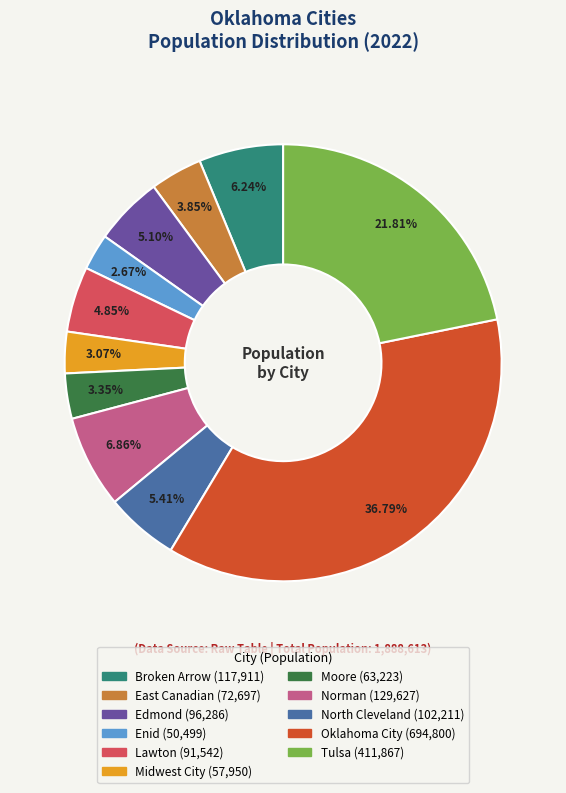

How much of the chart is everything except Moore?

96.7%